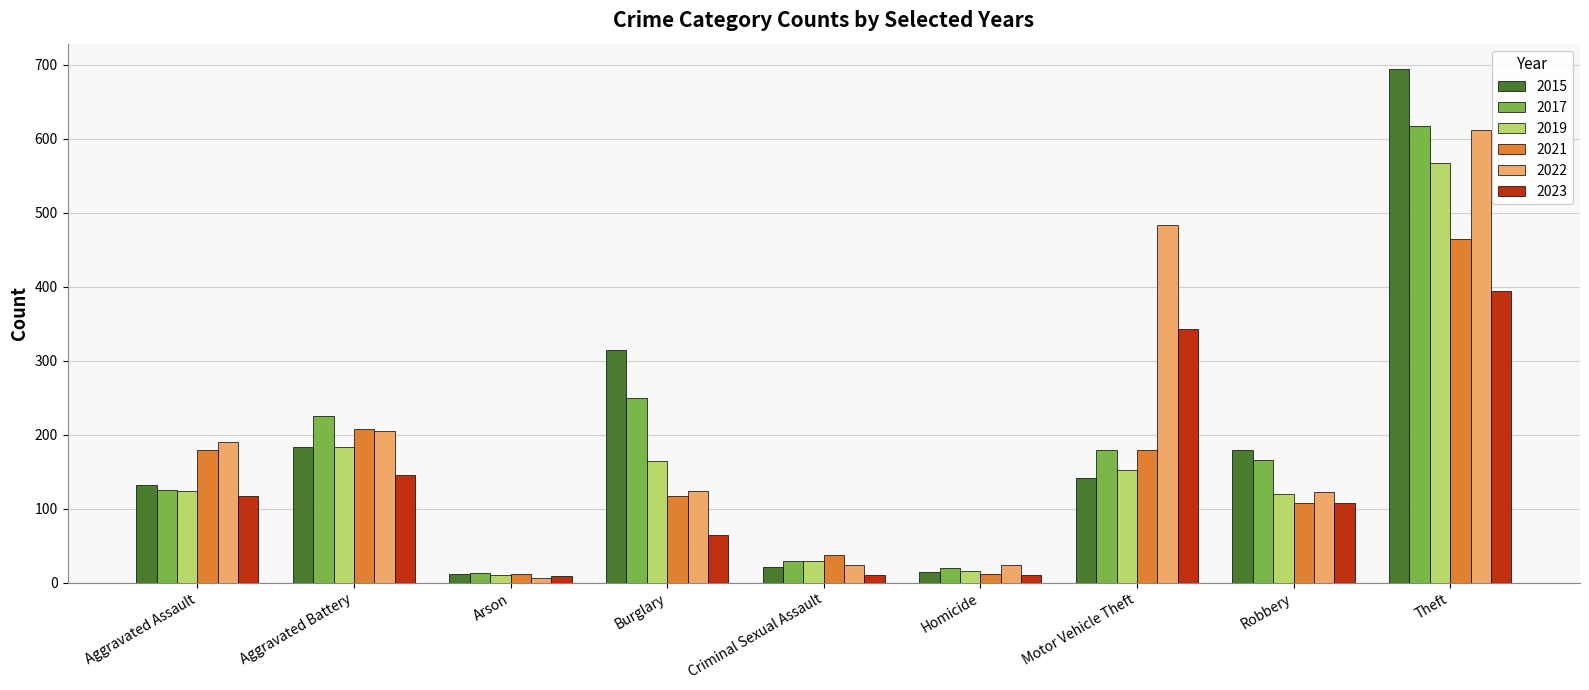

At which label does 2022 reach its peak?

Theft